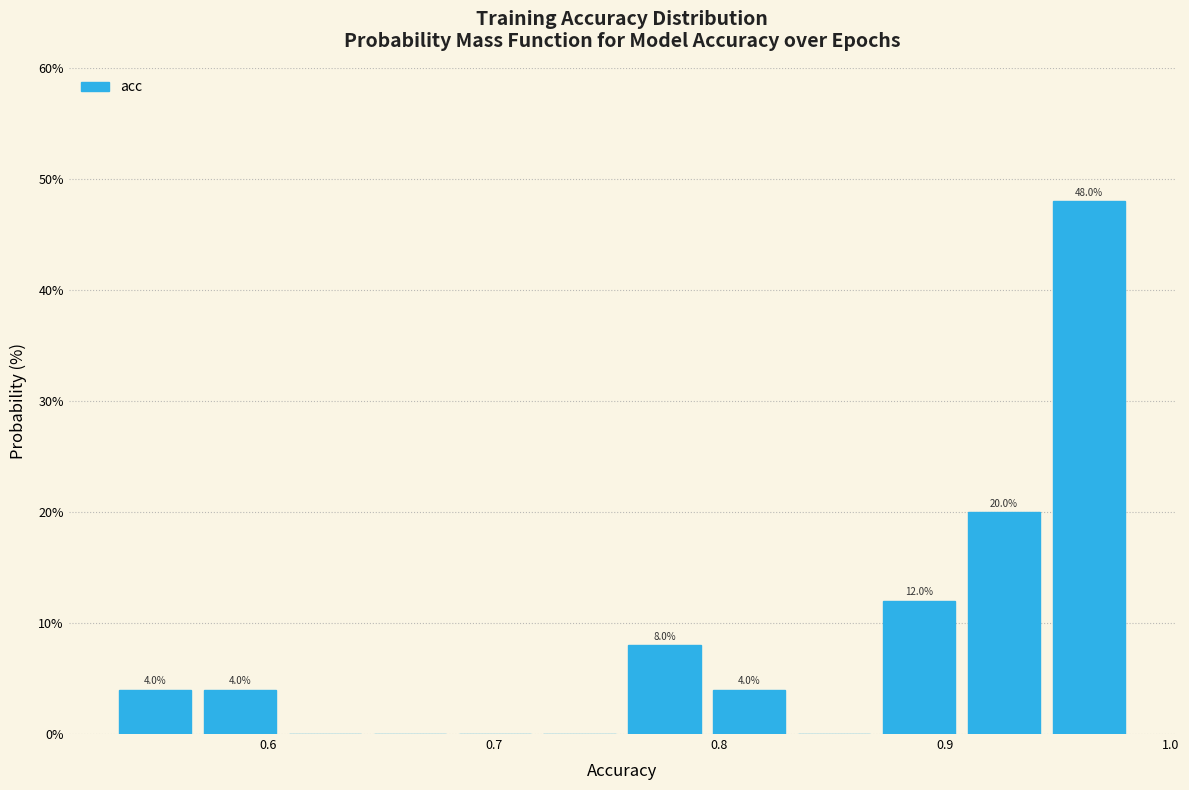

Read against the x-axis, roughly where is the centre of the tallest bar?

0.96